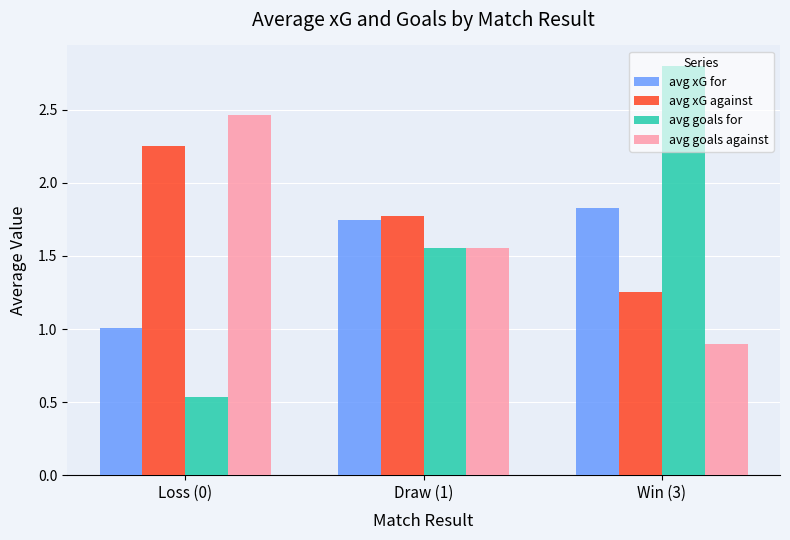

True or false: avg goals against has a value of 1.2 at Loss (0).

False